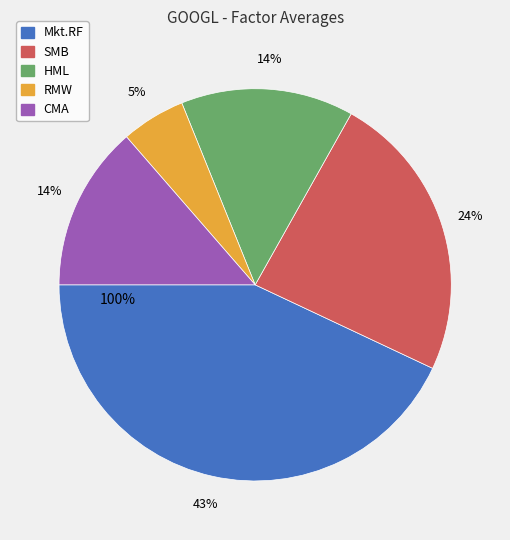

Rank the categories by value from highest to lowest.

Mkt.RF, SMB, HML, CMA, RMW